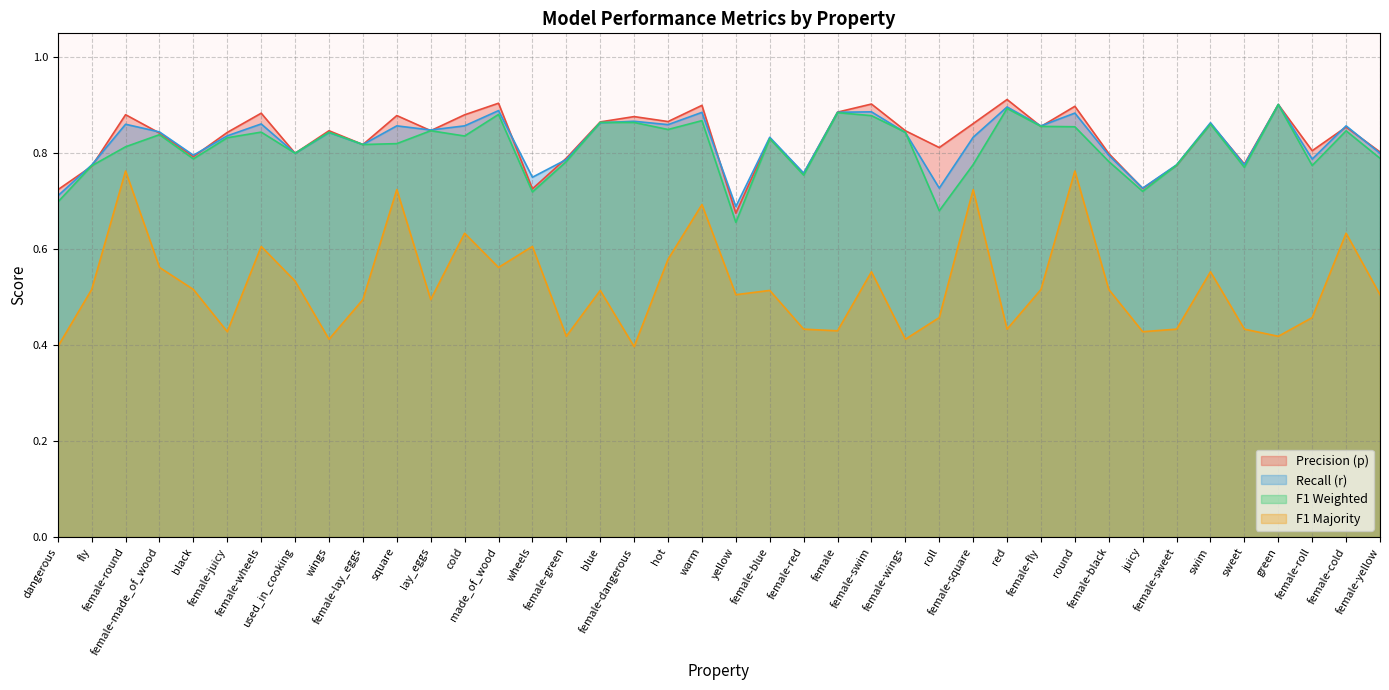

Which category has the lowest value across all series?

dangerous